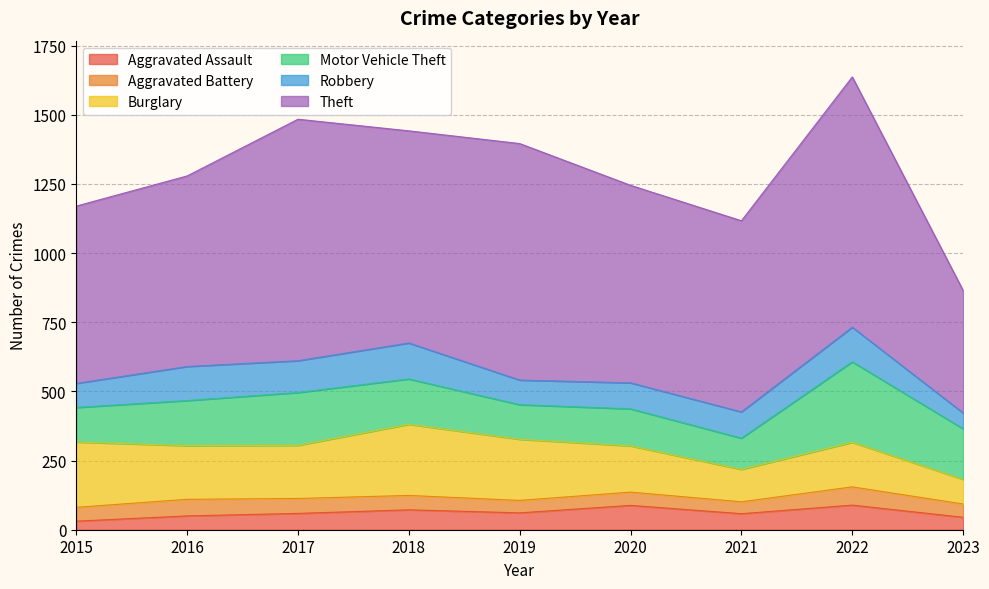

Rank the series at 2018 from highest to lowest value.

Theft, Burglary, Motor Vehicle Theft, Robbery, Aggravated Assault, Aggravated Battery